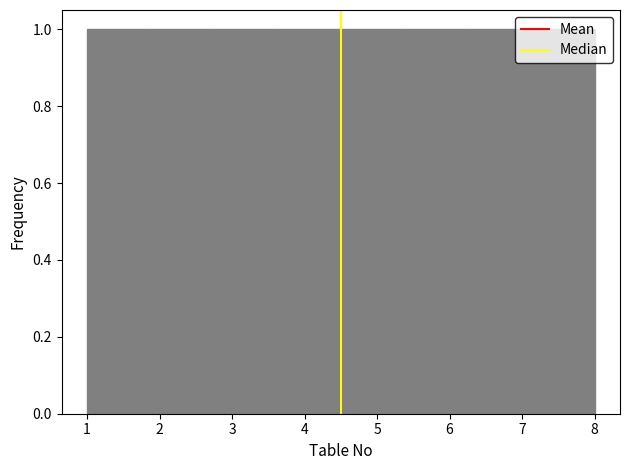

Reading left to right, list every bar in this chart as the range it spans on the x-axis followed by its height. Neither the bar edges nor the heights are printed on the chart, so give them approximately, as read against the axes.

1.0 to 1.9: 1
1.9 to 2.8: 1
2.8 to 3.6: 1
3.6 to 4.5: 1
4.5 to 5.4: 1
5.4 to 6.3: 1
6.3 to 7.1: 1
7.1 to 8.0: 1